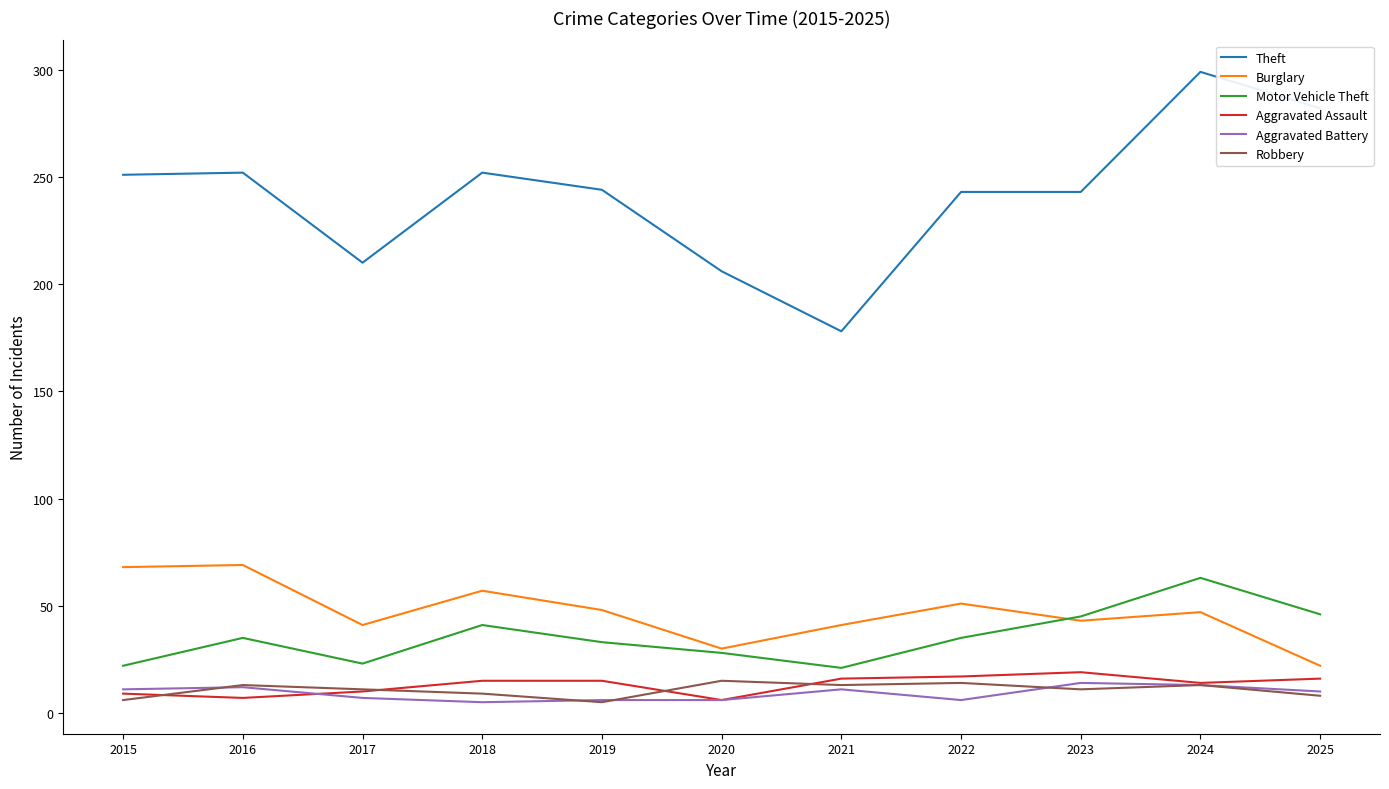

Which series has the largest total across all categories?

Theft